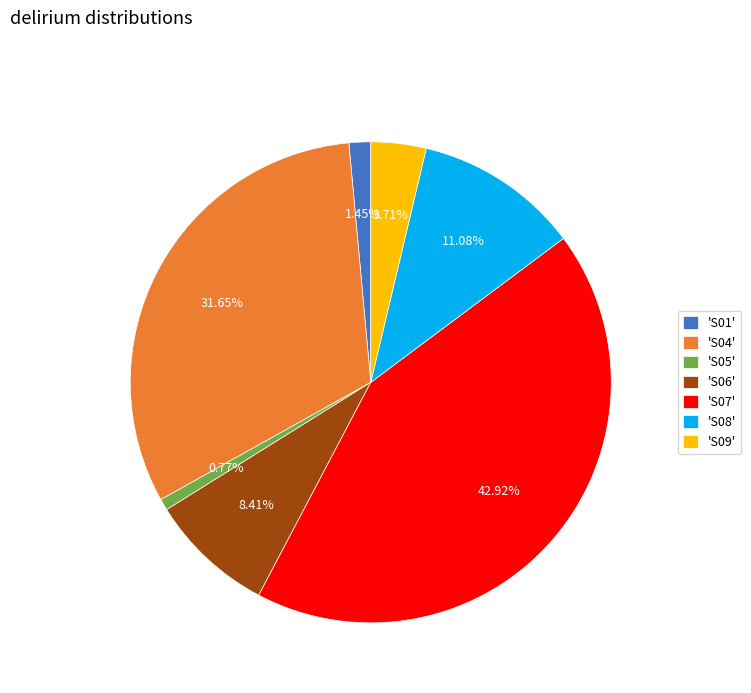

What is the ratio of the value at 'S01' to the value at 'S09'?

0.4